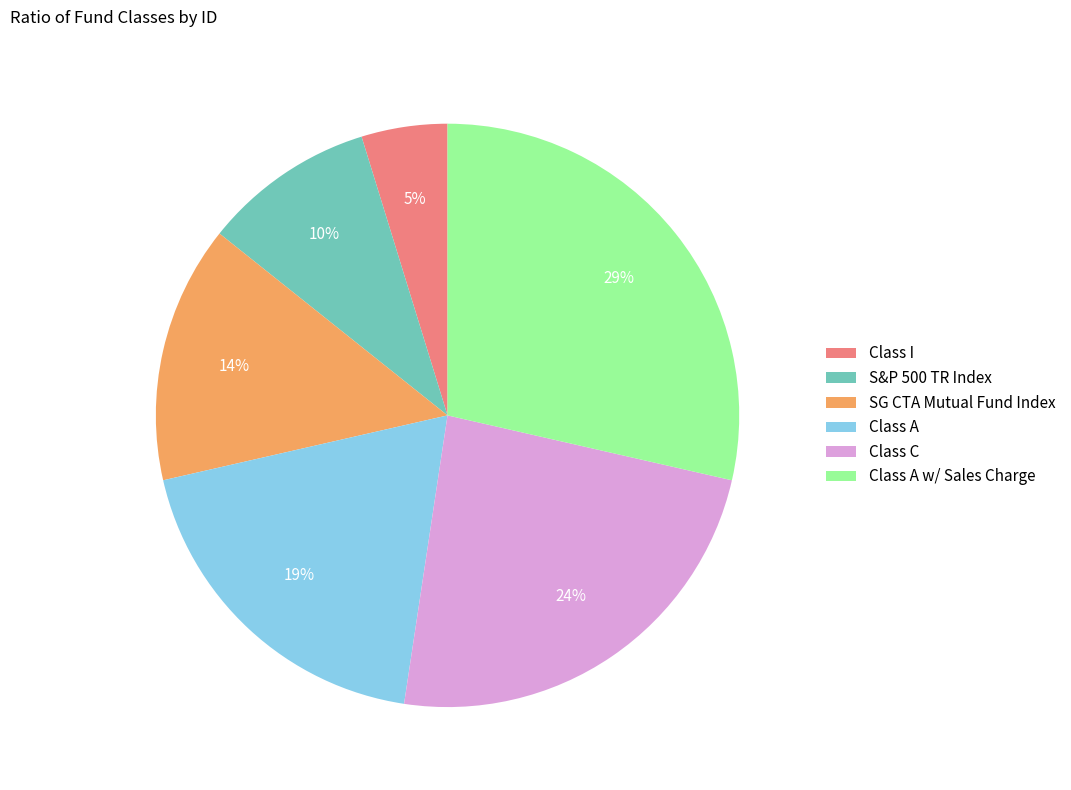

The SG CTA Mutual Fund Index slice represents 22% of the pie. True or false?

False